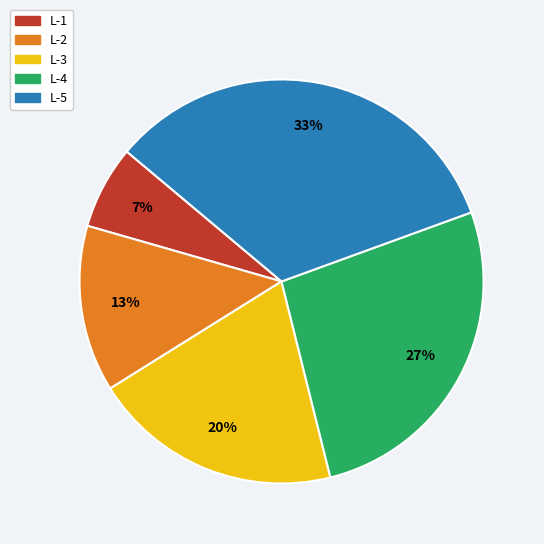

The L-4 slice represents 27% of the pie. True or false?

True